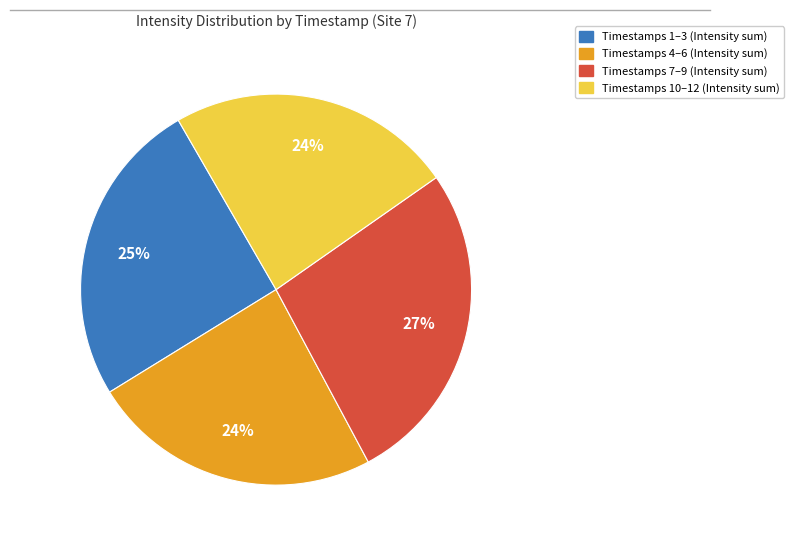

To the nearest percent, what is the difference between the largest and smallest slice percentages?

3%